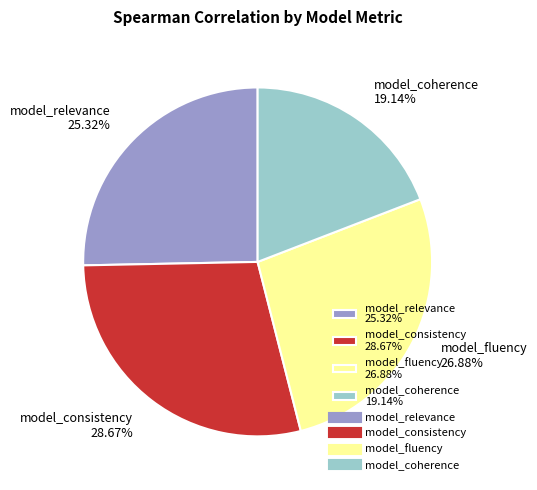

To the nearest percent, what is the average slice percentage?

25%